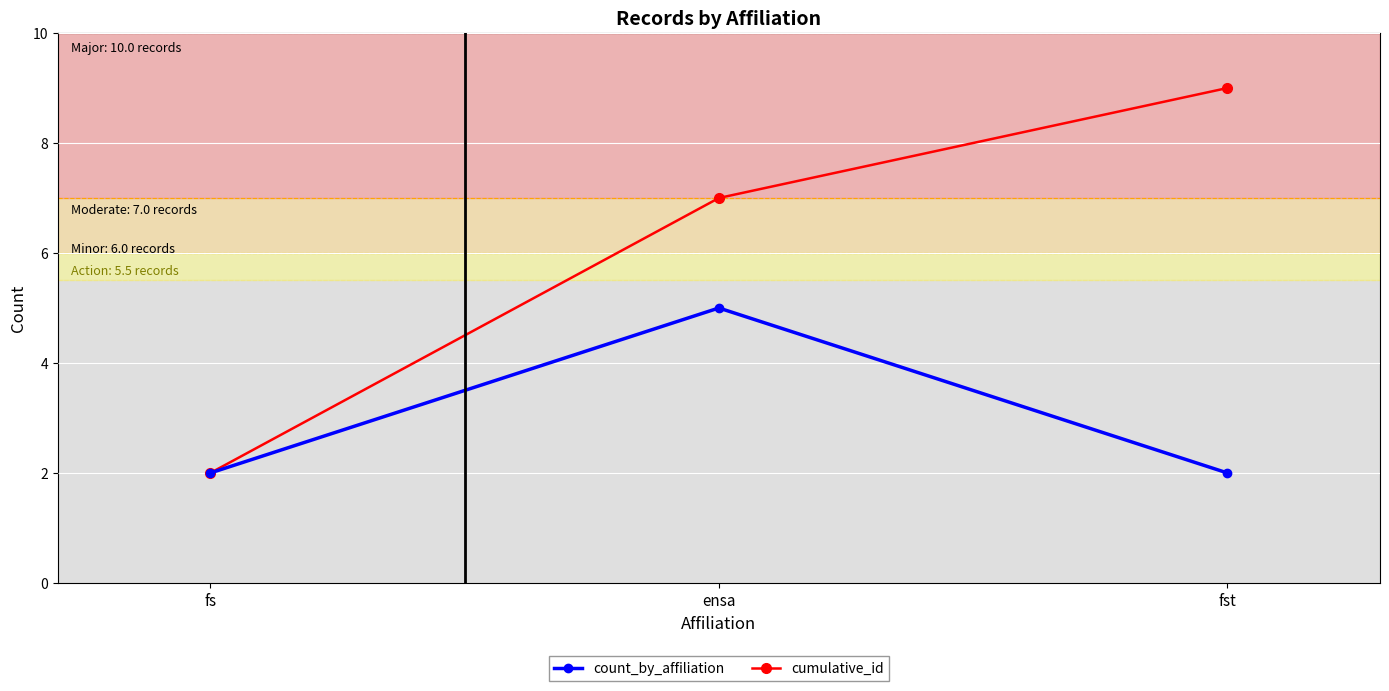

What is the minimum value for count_by_affiliation?

2